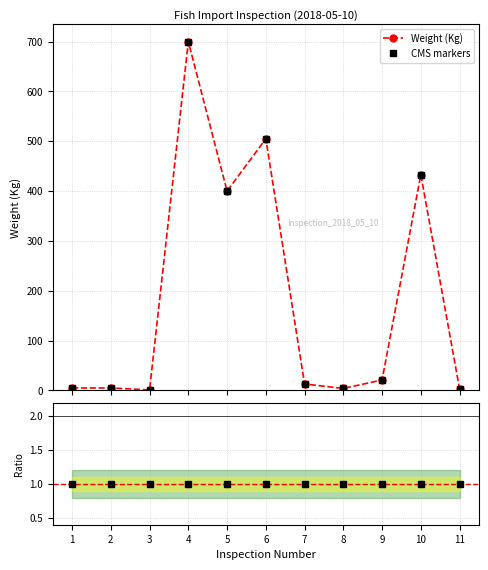

List the labels in order of CMS markers value, smallest first.

3, 11, 8, 1, 2, 7, 9, 5, 10, 6, 4